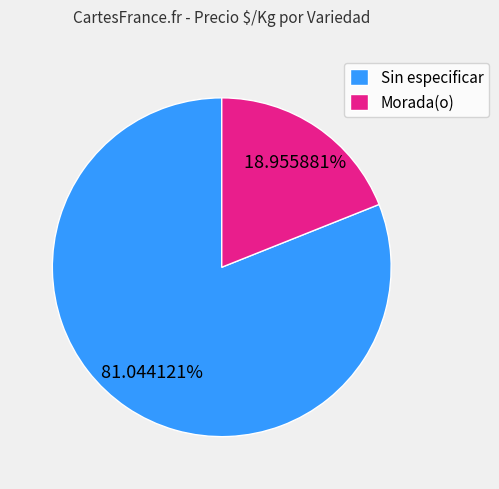

What percentage is the Sin especificar slice, to the nearest percent?

81%